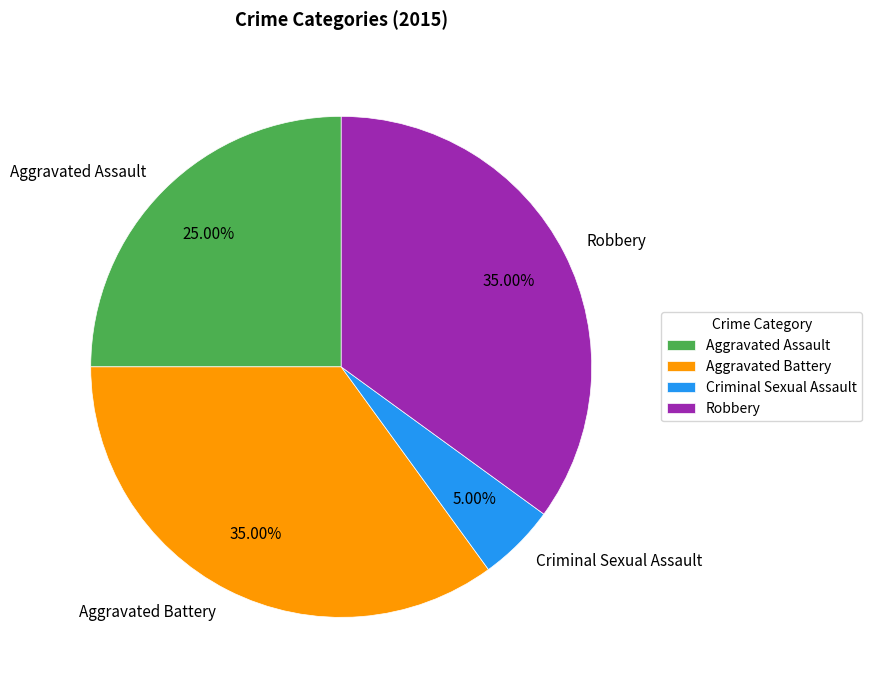

Is the sum of Aggravated Battery and Aggravated Assault greater than half?

Yes